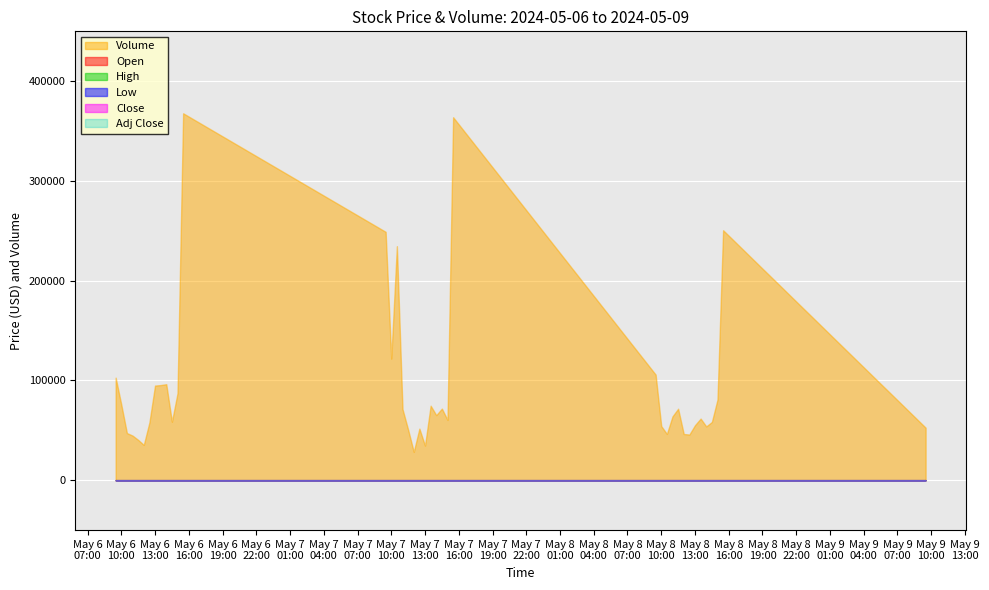

How many interior local peaks does the Low series have?

9